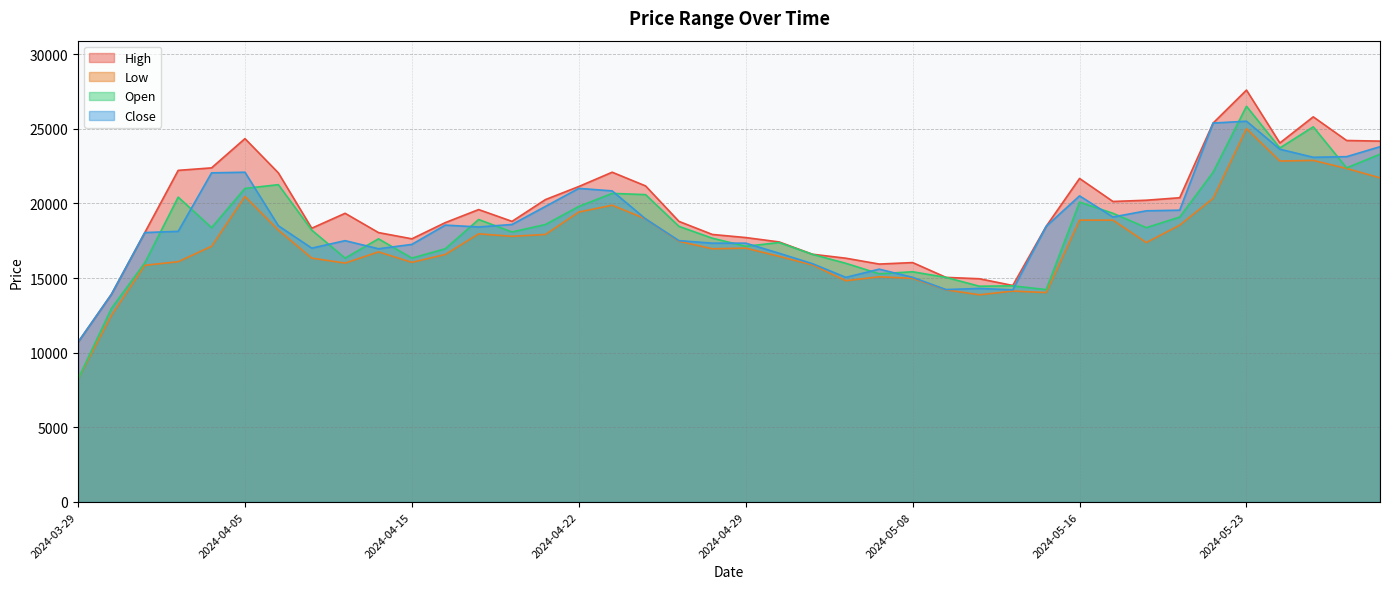

The Low series shows 26885 at 2024-04-16. True or false?

False